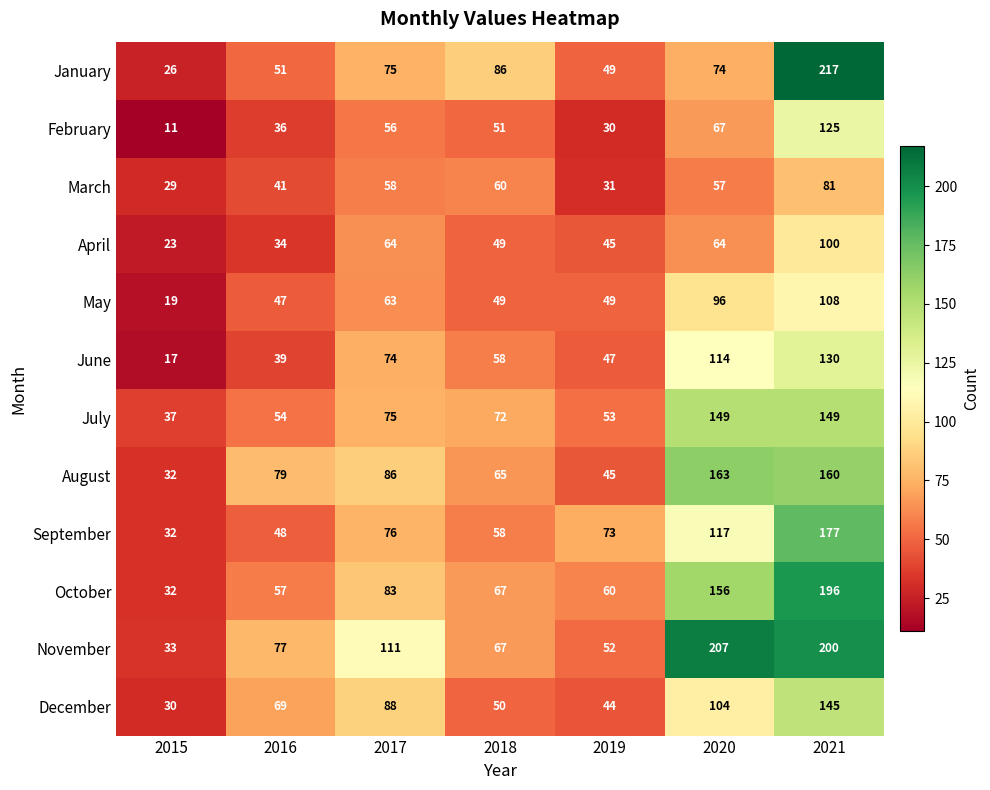

Which series has the largest range (max minus min)?

January